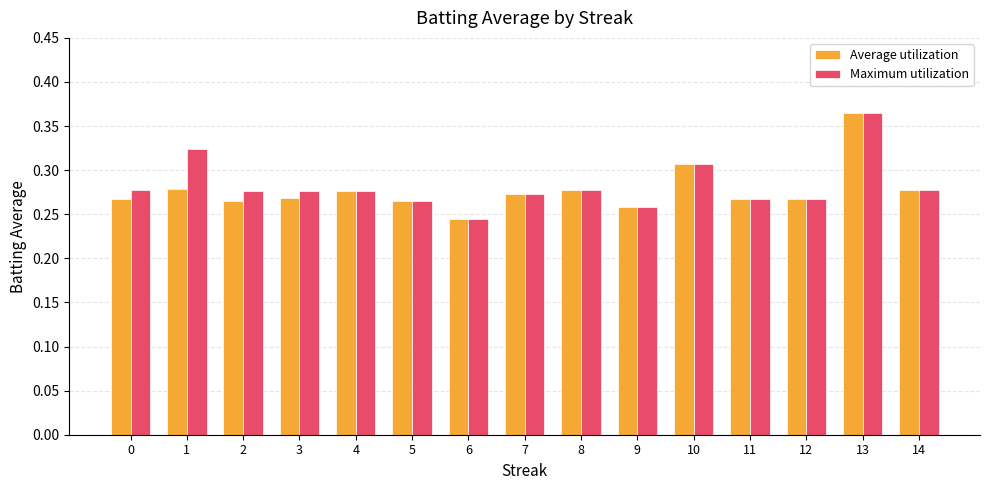

Which category has the highest value across all series?

13